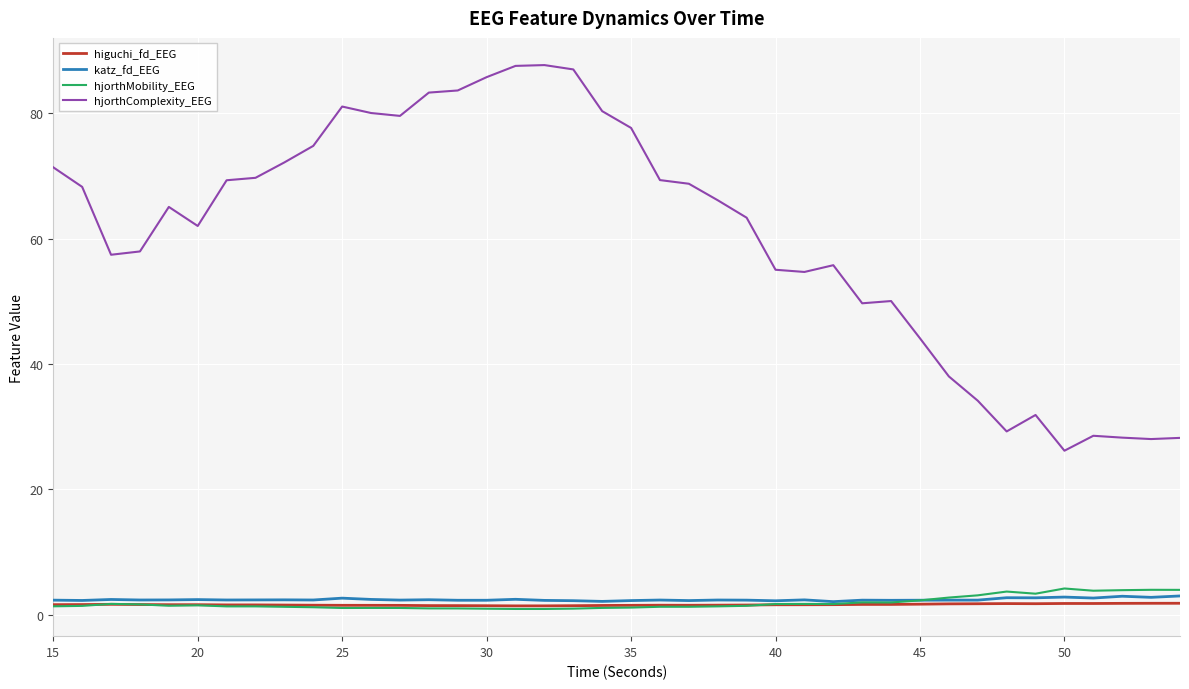

True or false: hjorthComplexity_EEG and higuchi_fd_EEG cross at least once.

False